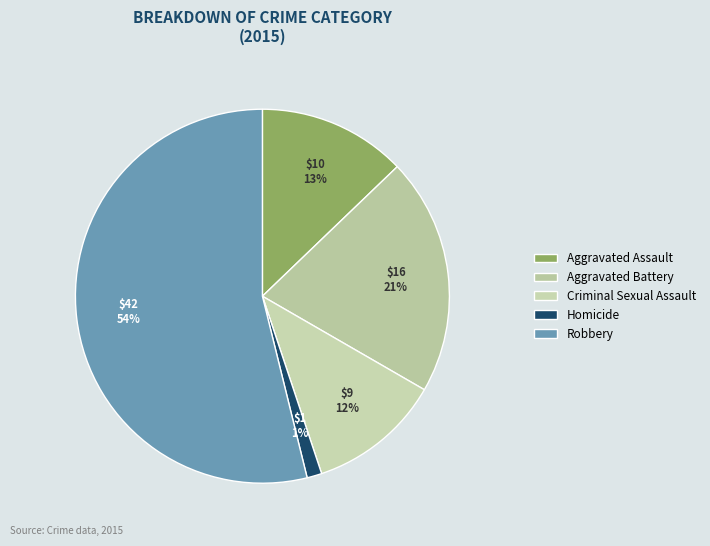

Which has a higher value, Criminal Sexual Assault or Robbery?

Robbery